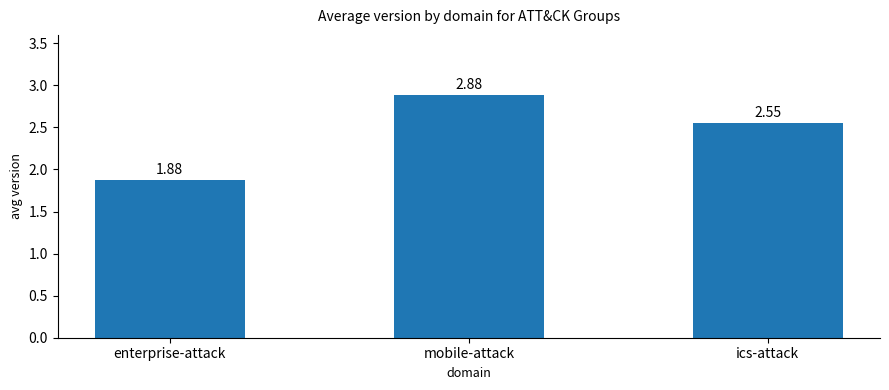

How many bars are there in total?

3